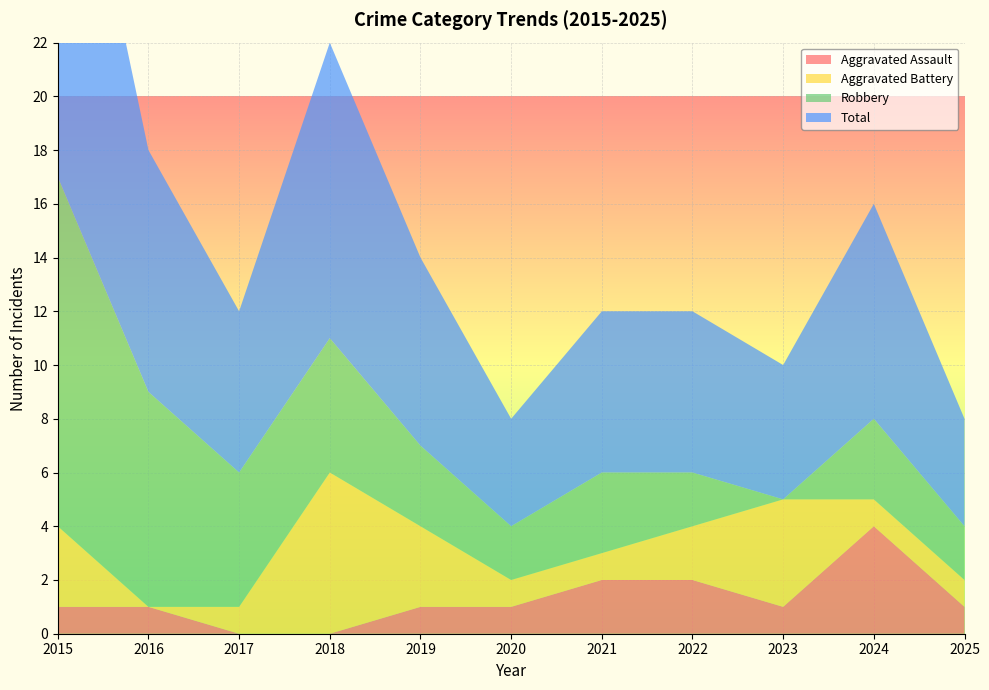

Reading right to left, extract all data points from this chart.

Aggravated Assault: 2025=1	2024=4	2023=1	2022=2	2021=2	2020=1	2019=1	2018=0	2017=0	2016=1	2015=1
Aggravated Battery: 2025=1	2024=1	2023=4	2022=2	2021=1	2020=1	2019=3	2018=6	2017=1	2016=0	2015=3
Robbery: 2025=2	2024=3	2023=0	2022=2	2021=3	2020=2	2019=3	2018=5	2017=5	2016=8	2015=13
Total: 2025=4	2024=8	2023=5	2022=6	2021=6	2020=4	2019=7	2018=11	2017=6	2016=9	2015=17